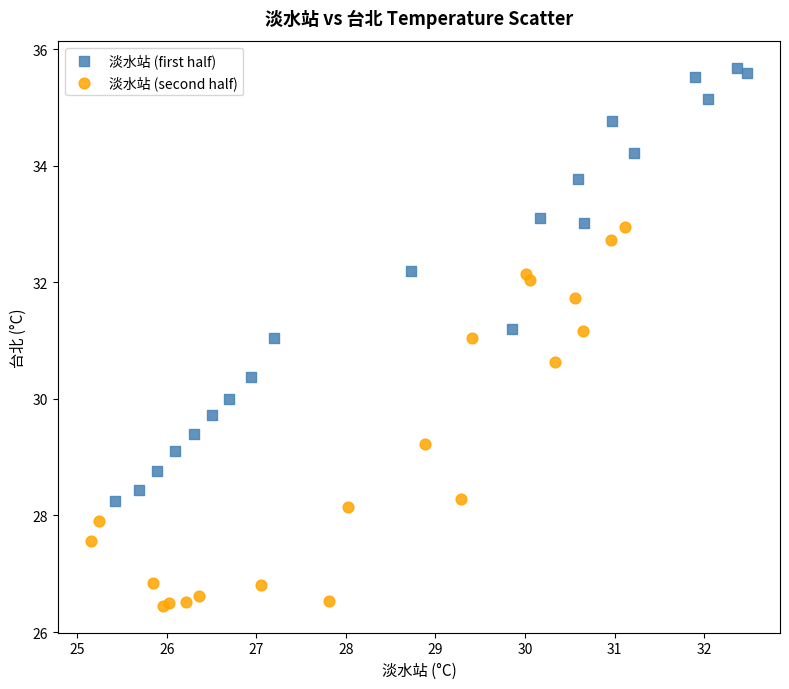

Which series contains the highest Y value?

淡水站 (first half)